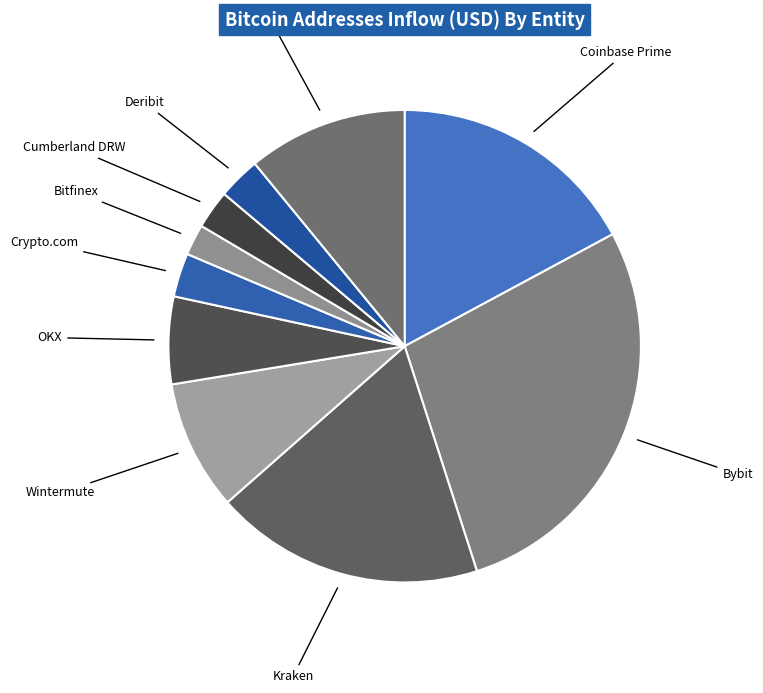

Count the number of slices in the pie.

10